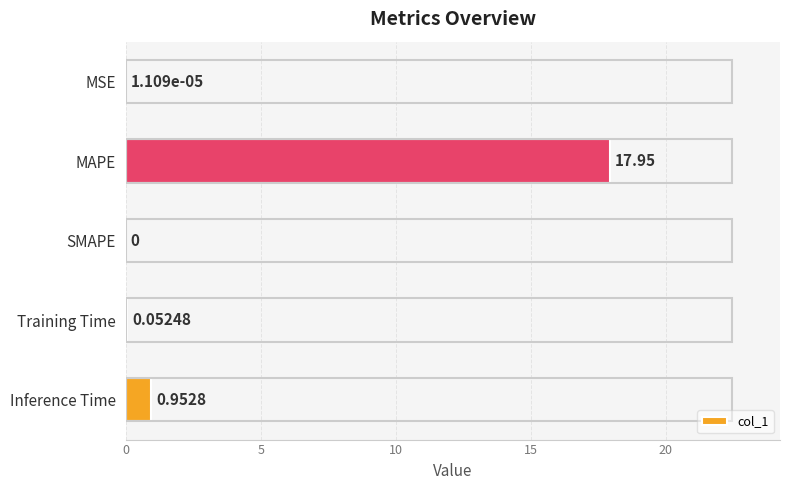

Which has a higher value, Inference Time or MSE?

Inference Time